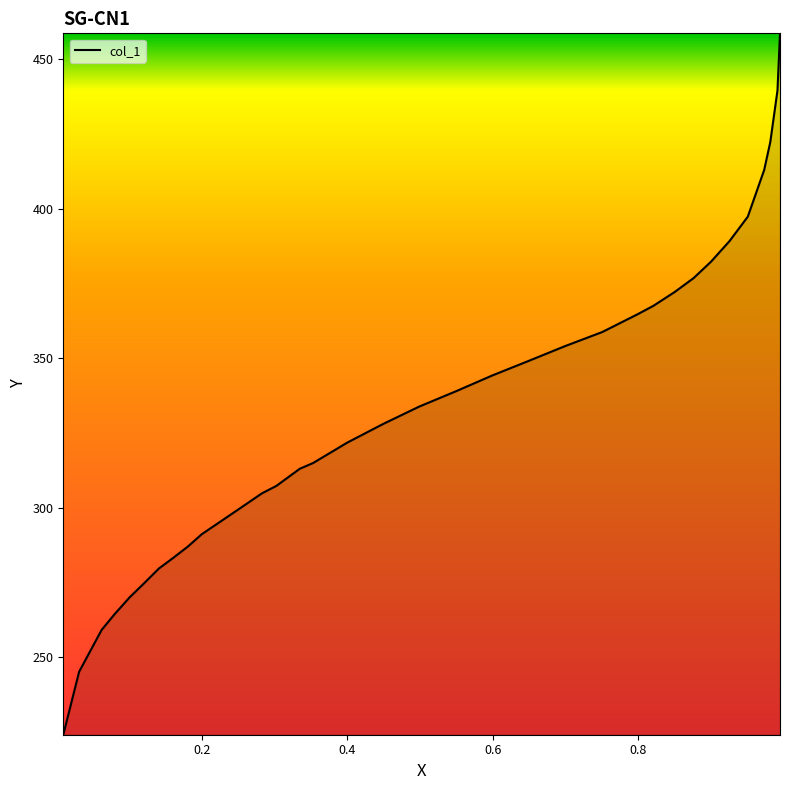

What is the difference between the maximum and minimum values?

234.5